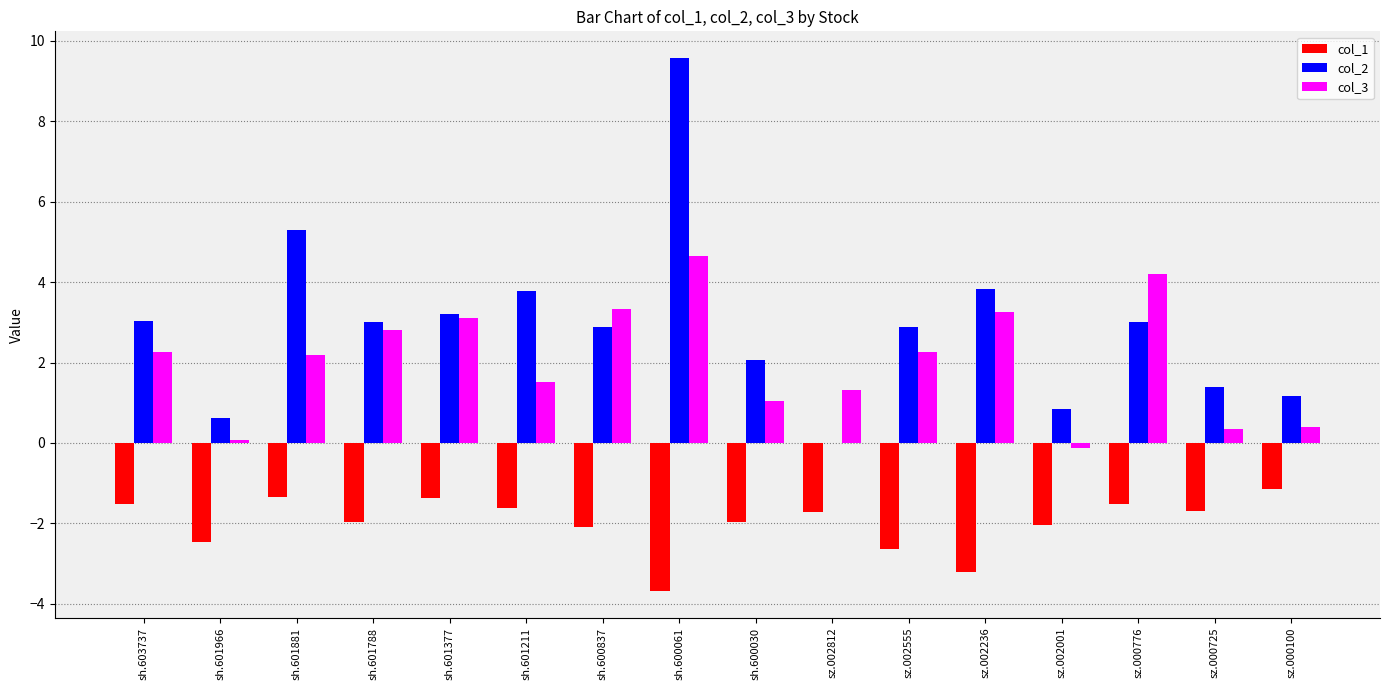

The col_2 series shows 4.1 at sh.603737. True or false?

False